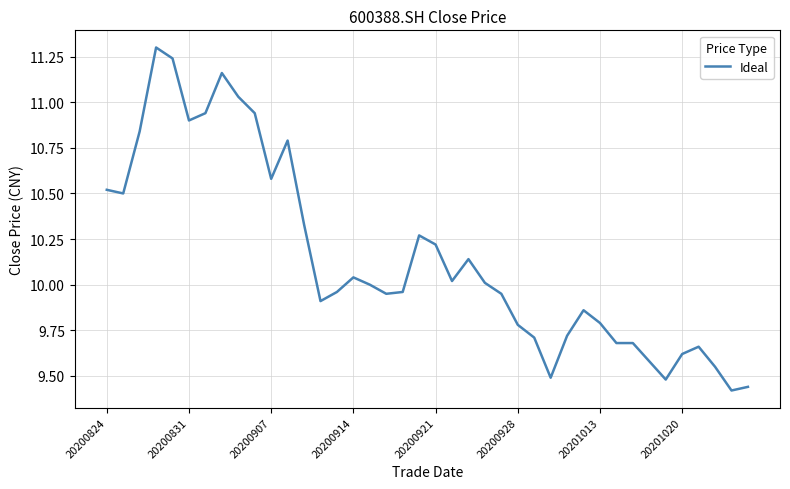

What is the greatest value displayed?

11.3